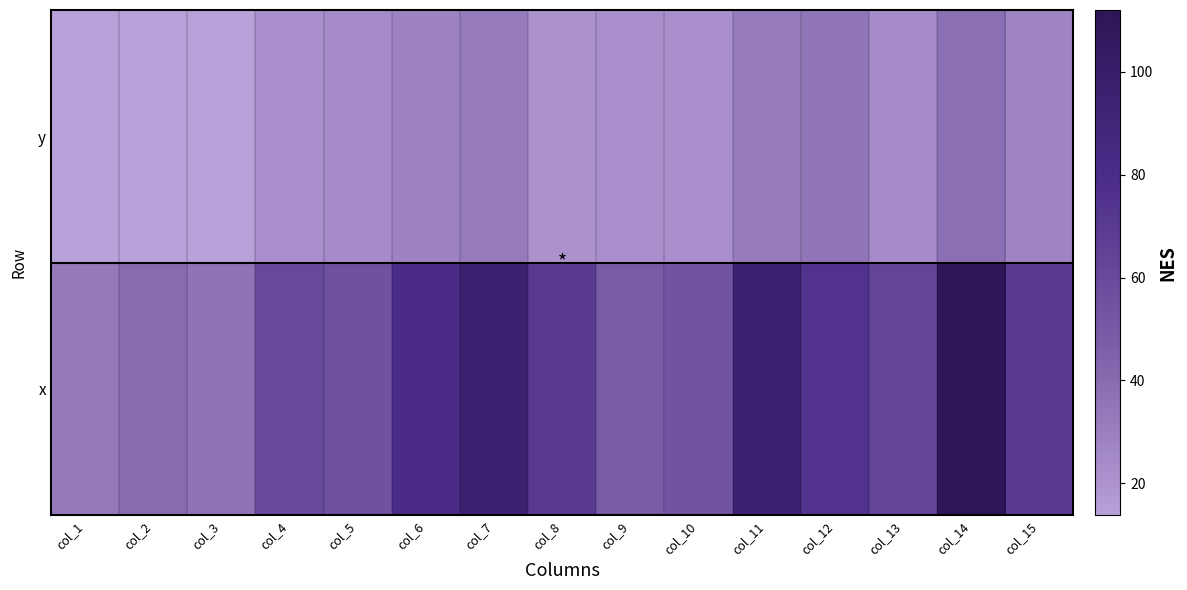

What is the spread (max minus min) of values at col_14?

74.1